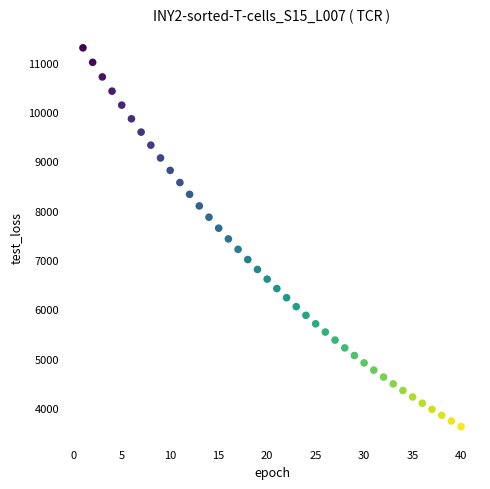

What is the range of Y values (max minus min)?

7673.2